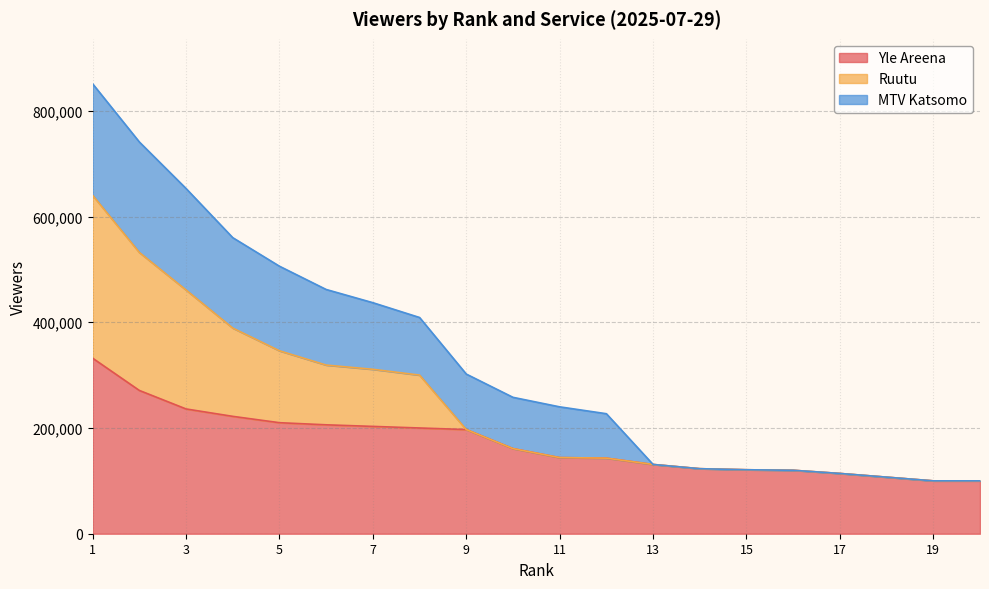

What is the sum of all Yle Areena values?

3441000